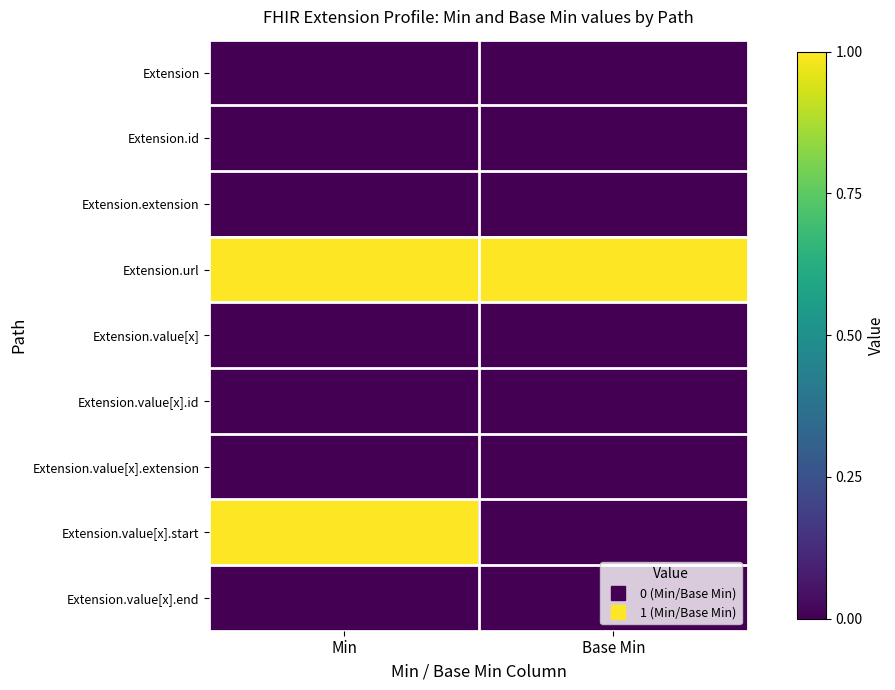

Which series changed the most between Min and Base Min?

Extension.value[x].start